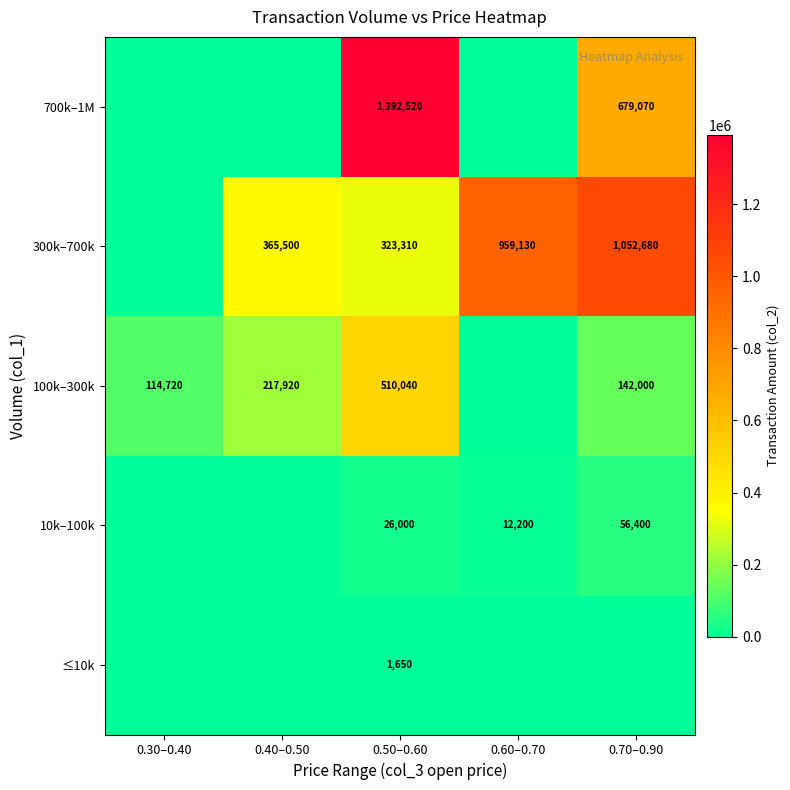

Rank the series at 0.50–0.60 from highest to lowest value.

700k–1M, 100k–300k, 300k–700k, 10k–100k, ≤10k